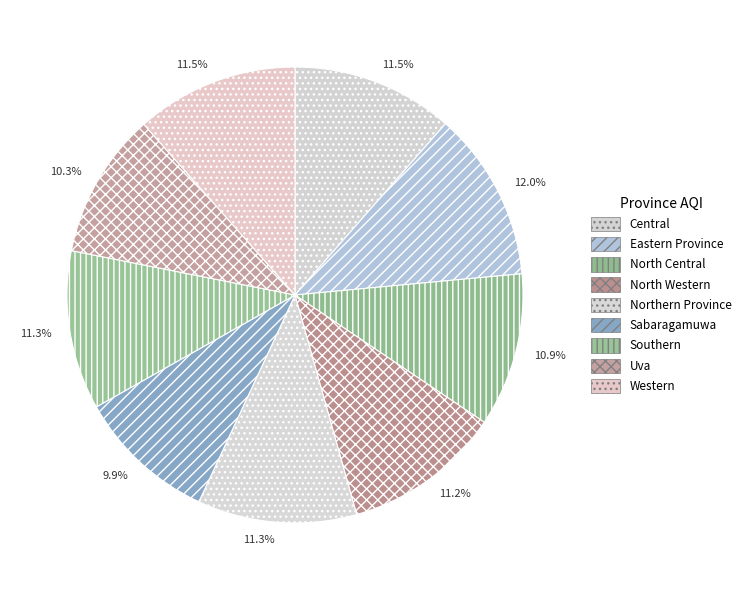

Which has a higher value, North Central or Uva?

North Central